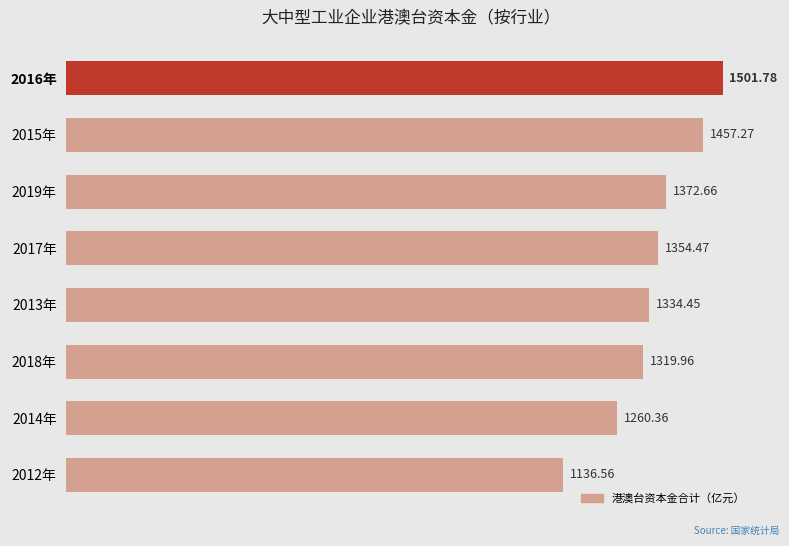

List the labels in order of value, smallest first.

2012年, 2014年, 2018年, 2013年, 2017年, 2019年, 2015年, 2016年